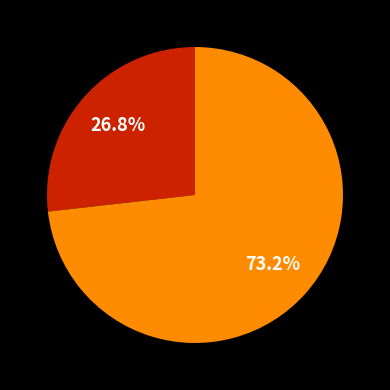

Does any single category account for the majority?

Yes